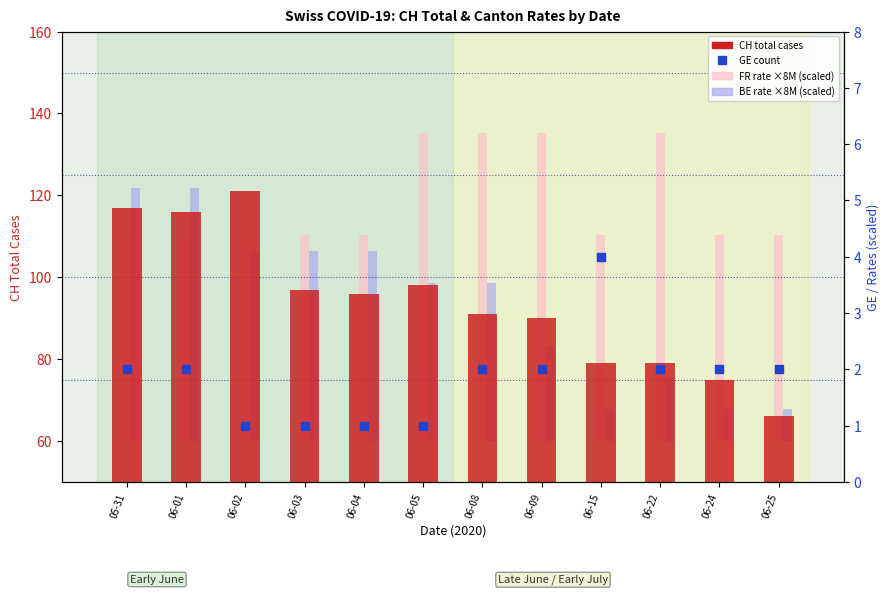

At how many categories does at least one series exceed 74?

11